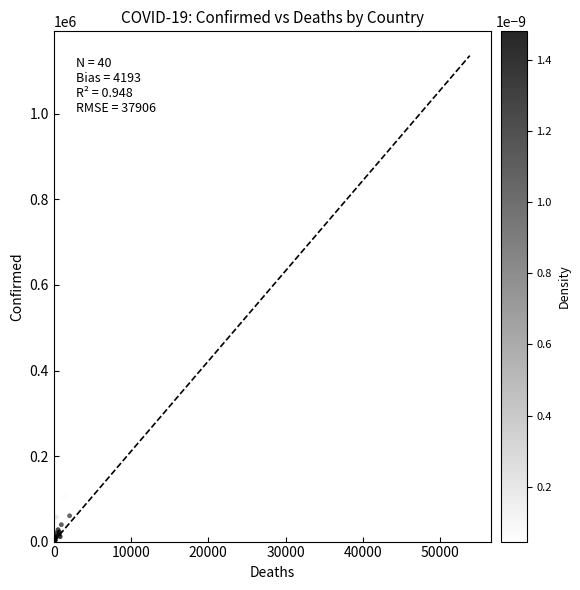

What Y value in the scatter plot is closest to 516467?

231393